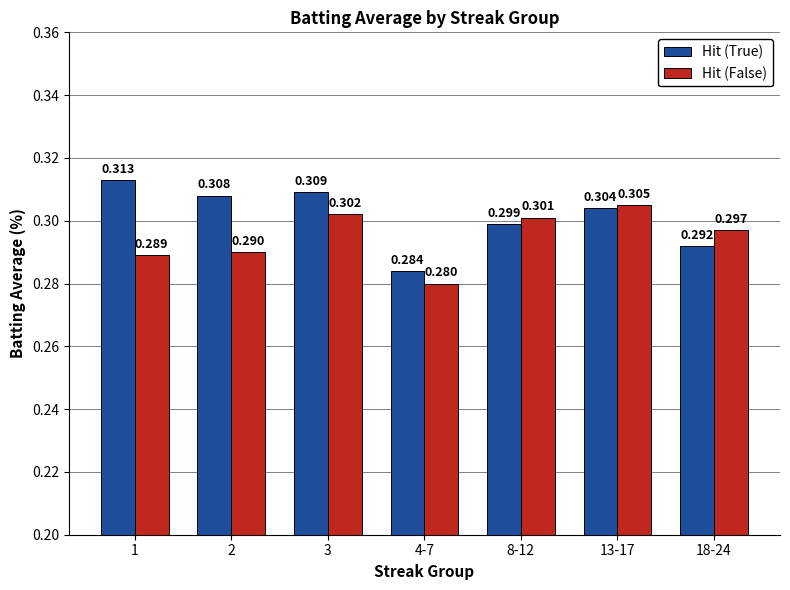

At which category is the sum across all series the highest?

3